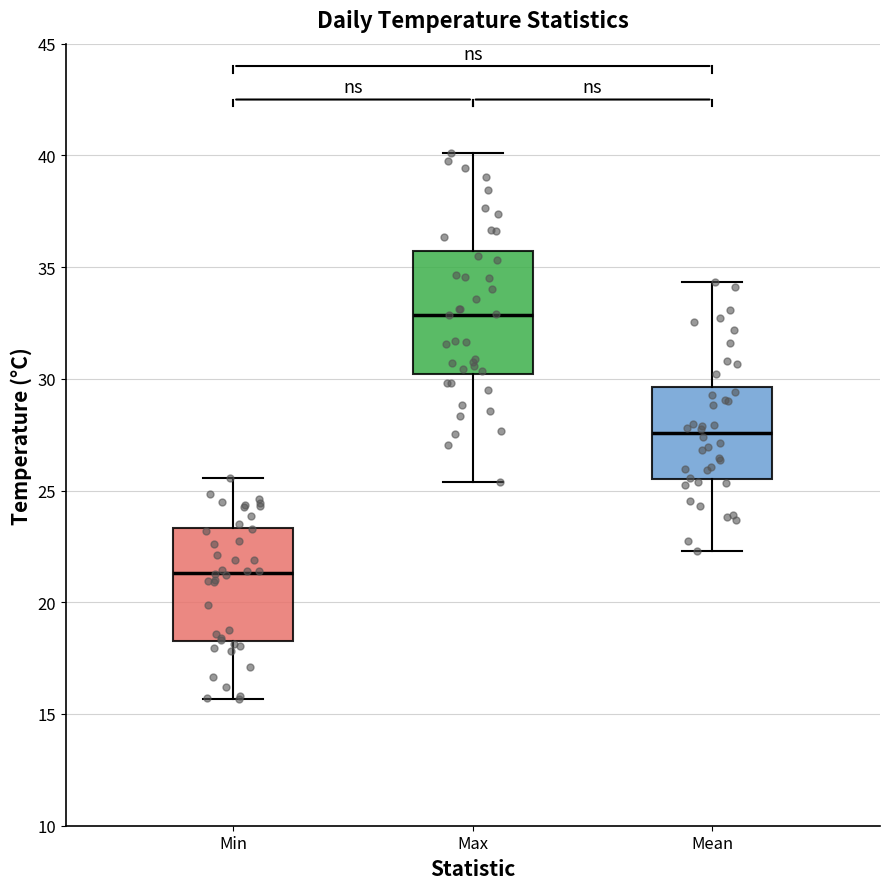

Which box's median line is the lowest?

Min